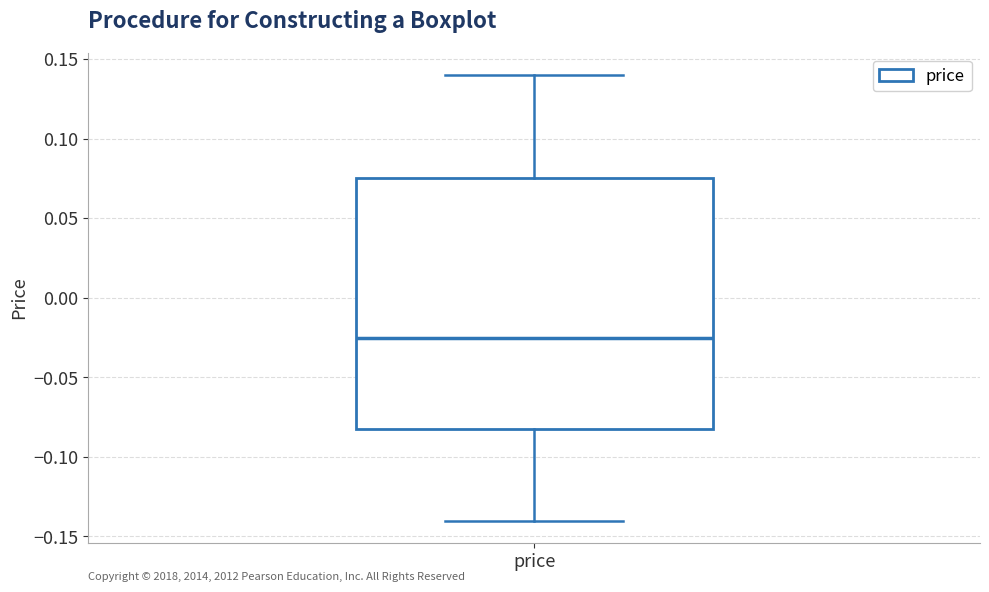

Transcribe this box plot: give where the median line is, the range the box spans, and where the two whiskers end, as read against the y-axis. The values are not printed on the chart, so give them approximately, as read against the axis.

median -0.025, box -0.080 to 0.075, whiskers -0.140 to 0.140